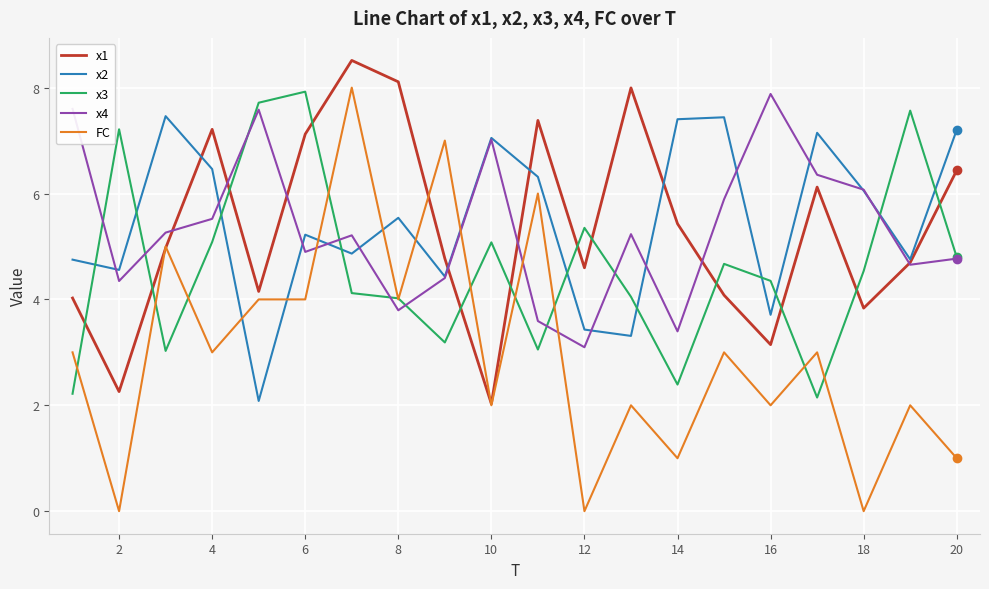

What is the maximum value shown in the chart?

8.5